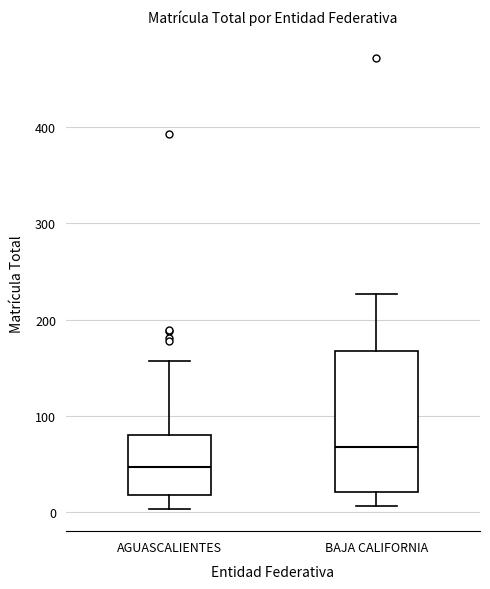

Which box has the lowest median line?

AGUASCALIENTES